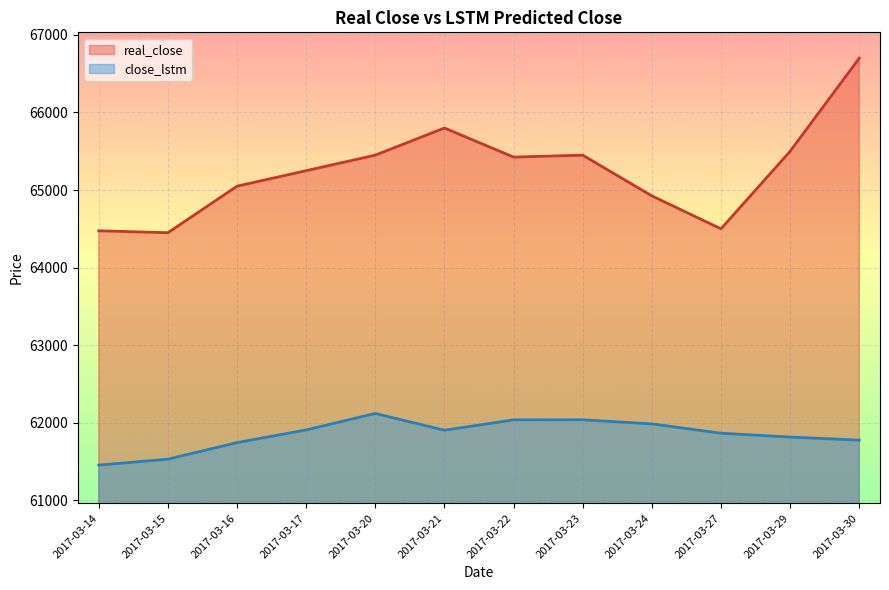

The real_close series shows 112599.3 at 2017-03-14. True or false?

False